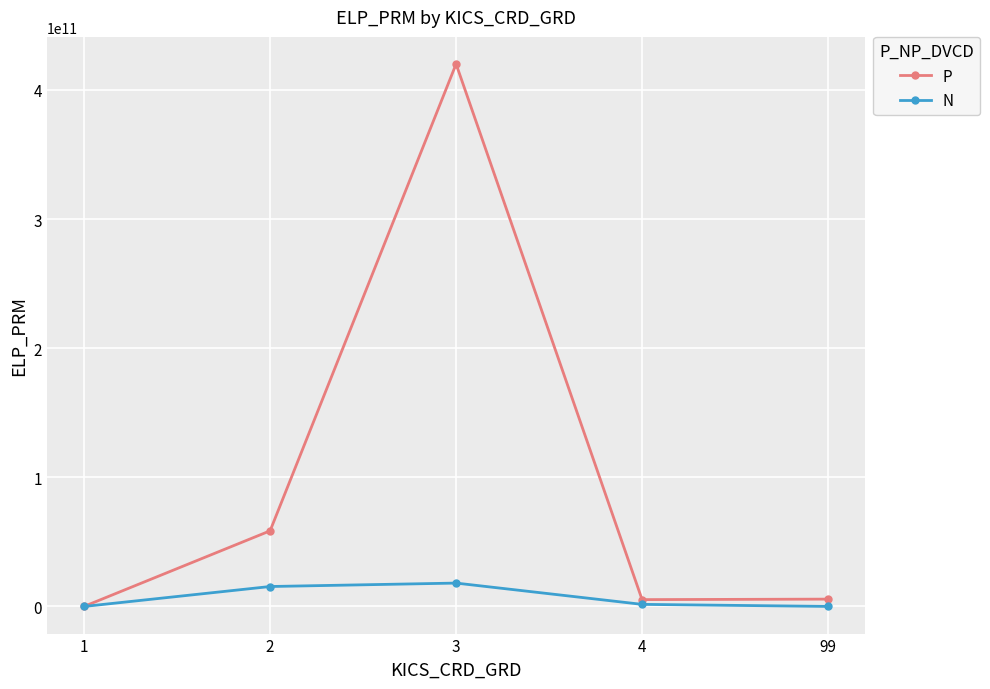

What is the maximum value for P?

420090598828